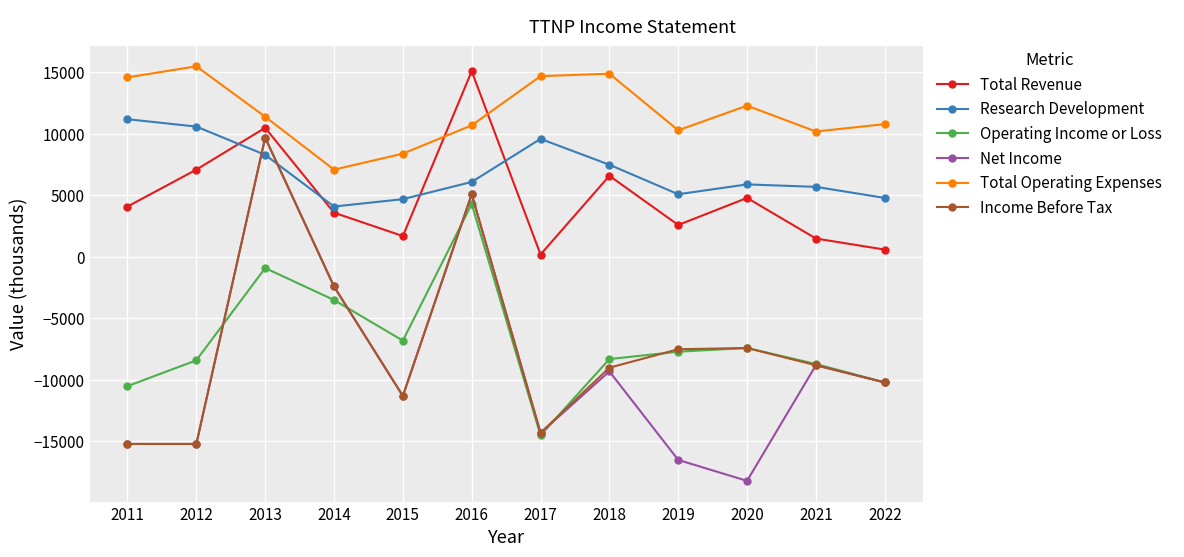

How many categories are shown in the chart?

12